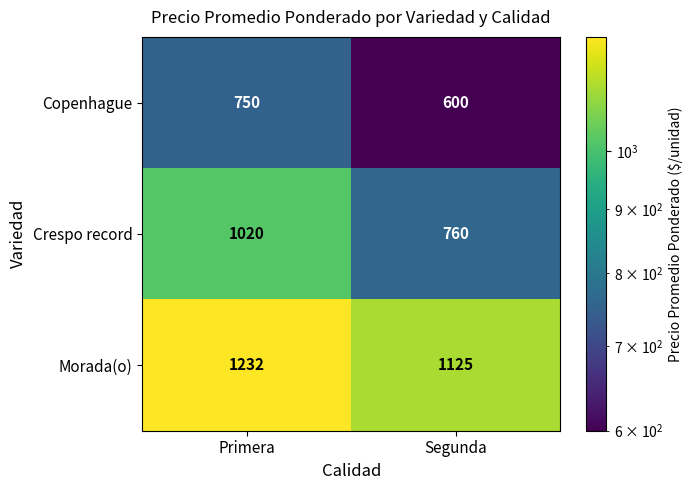

Which series has the largest range (max minus min)?

Crespo record